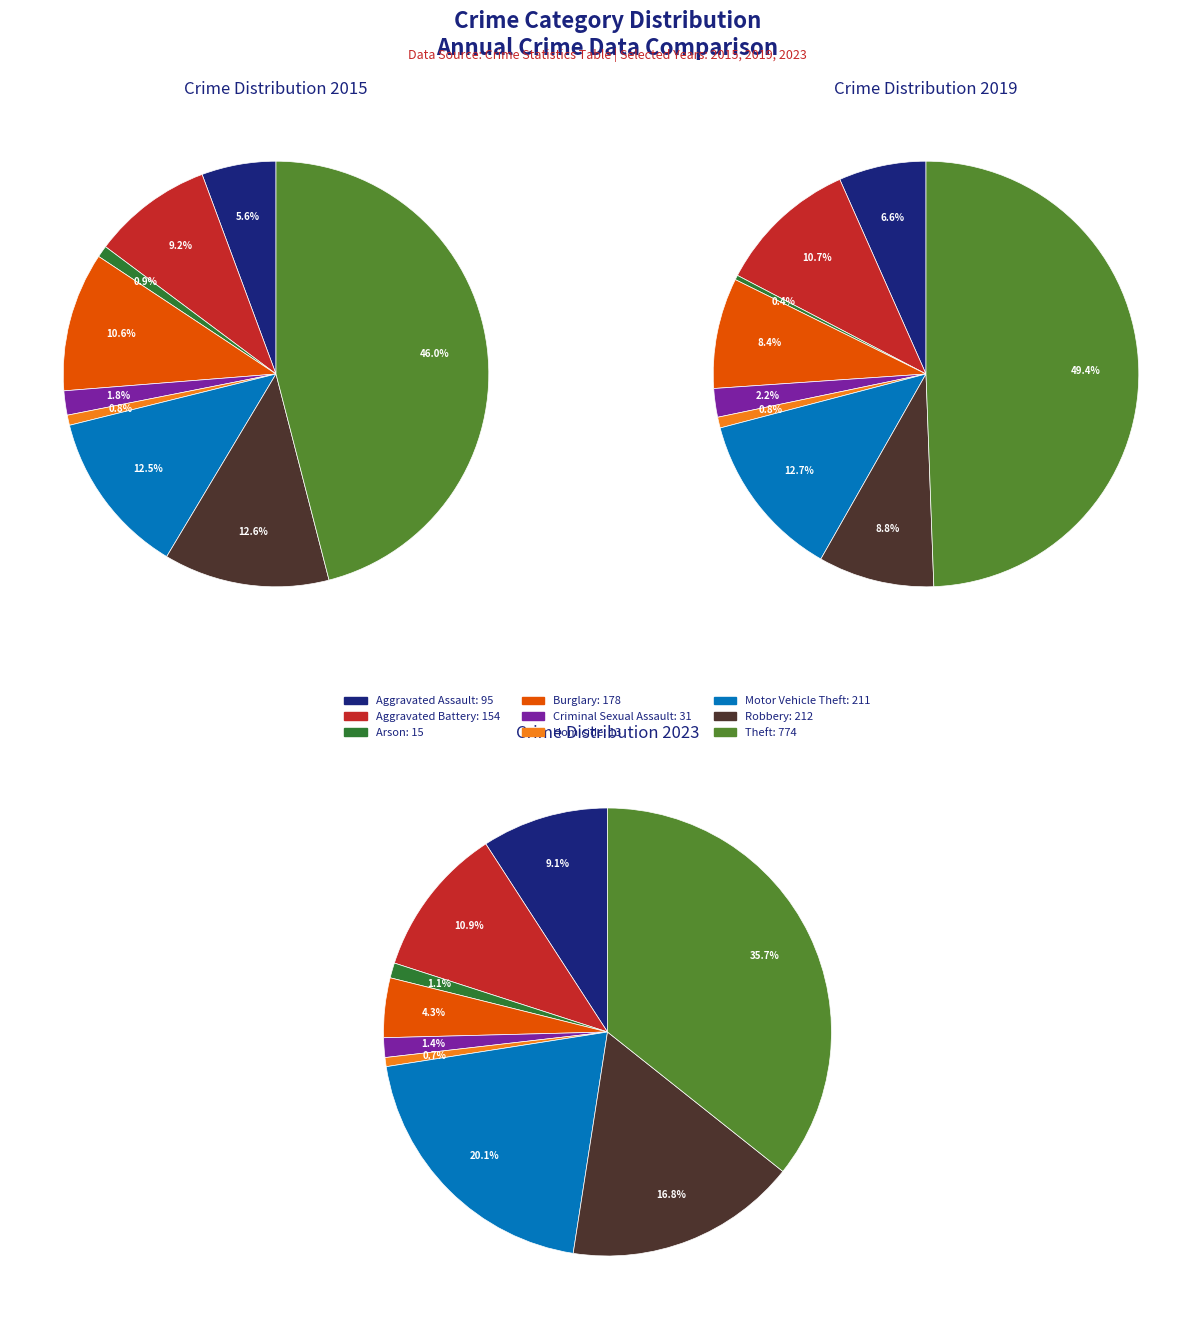

At Theft, list the series in order from smallest to largest.

values_2023, values_2015, values_2019